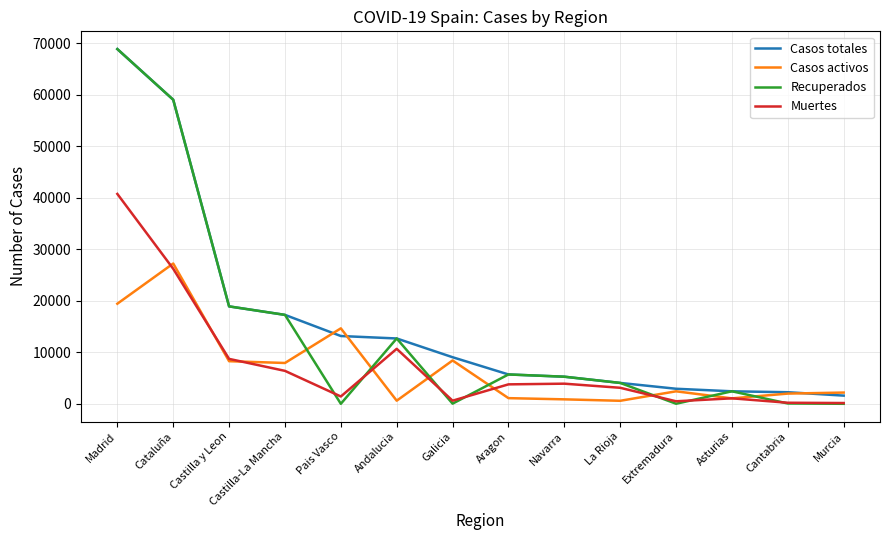

The Casos activos series shows 17794 at Cataluña. True or false?

False